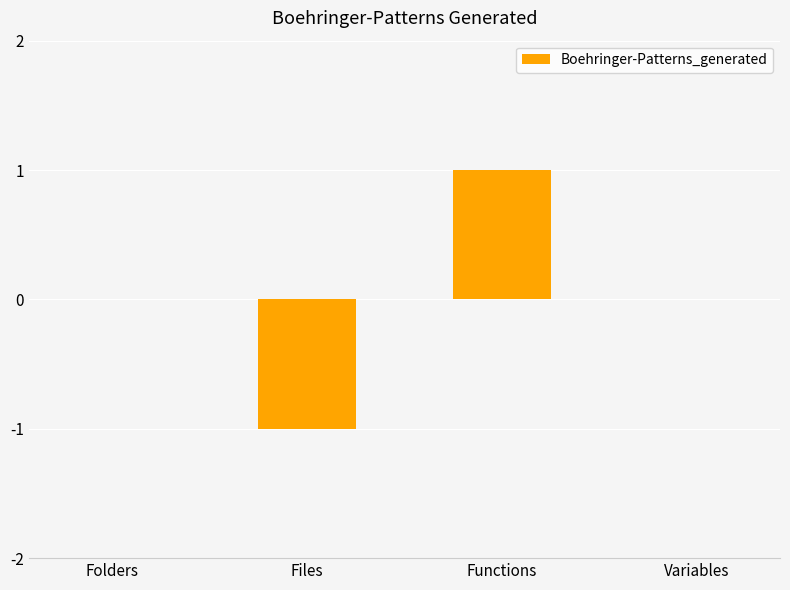

At which category does the chart reach its peak across all series?

Functions